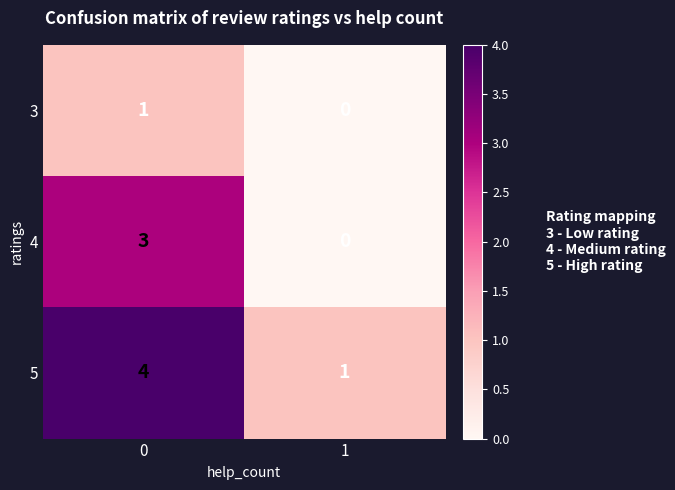

Rank the series by their maximum value, from highest to lowest.

5, 4, 3